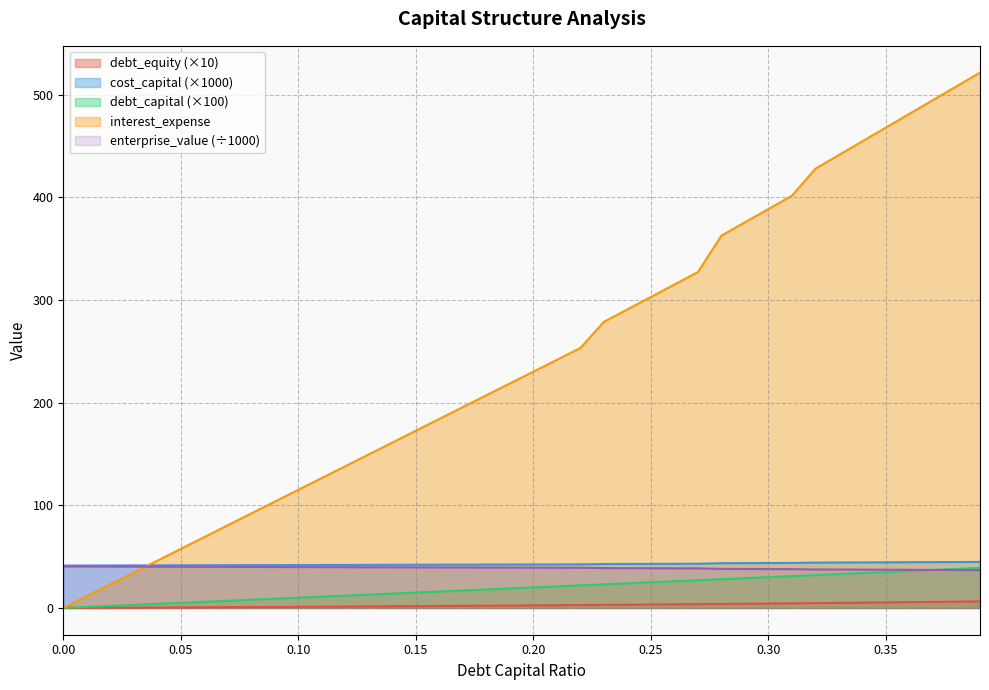

What is the total value across all series at 0.02?

106.9